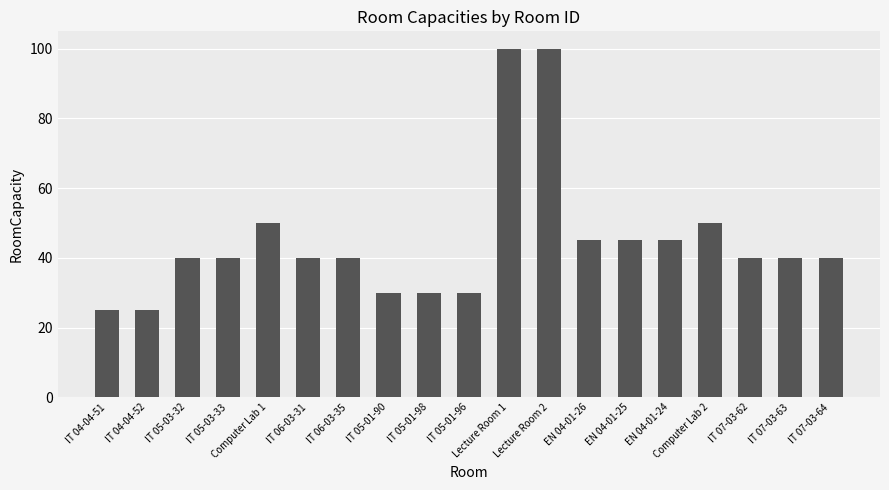

Does the chart contain any negative values?

No